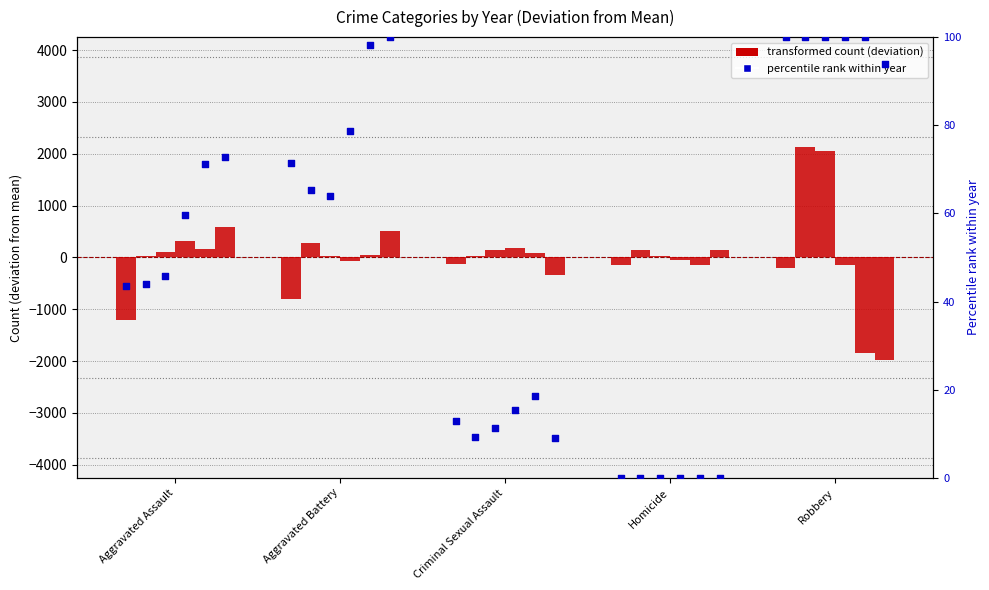

Is the value of 2017 at Robbery greater than the value of 2019 at Criminal Sexual Assault?

Yes